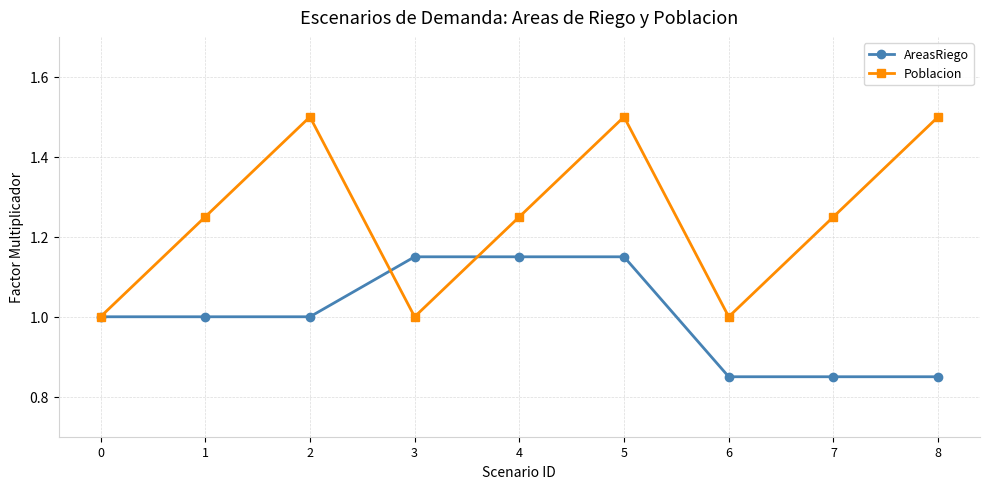

Is it true that AreasRiego equals 1.2 at 6?

False